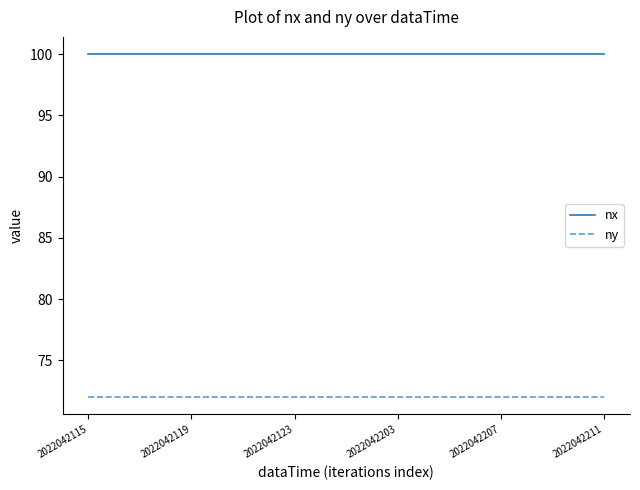

Rank the series by their maximum value, from highest to lowest.

nx, ny